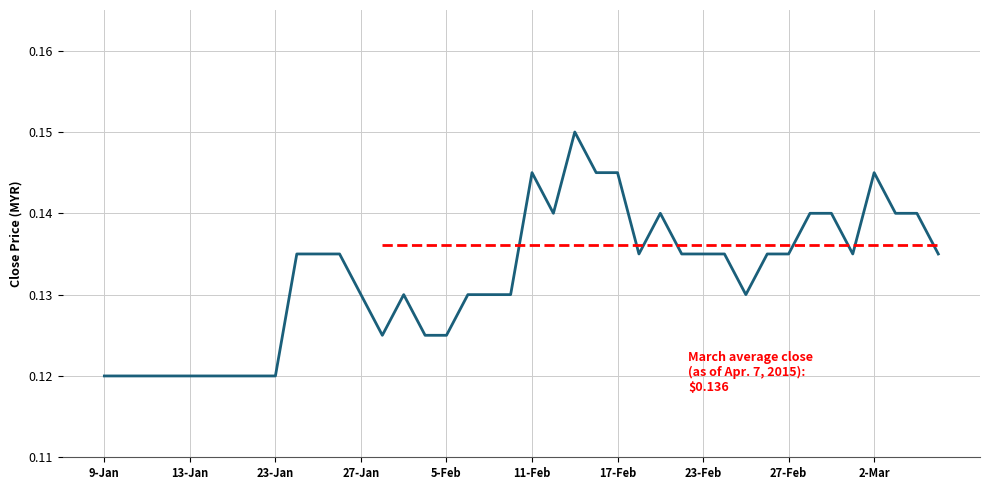

Count the values in the range 0 to 1.

40